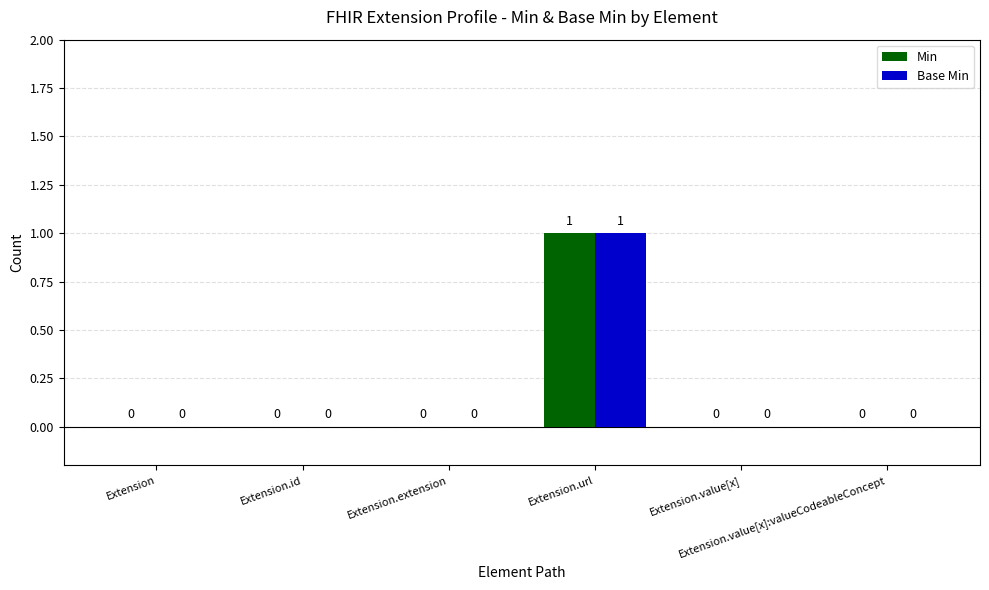

What are all the series names shown in the legend?

Min, Base Min